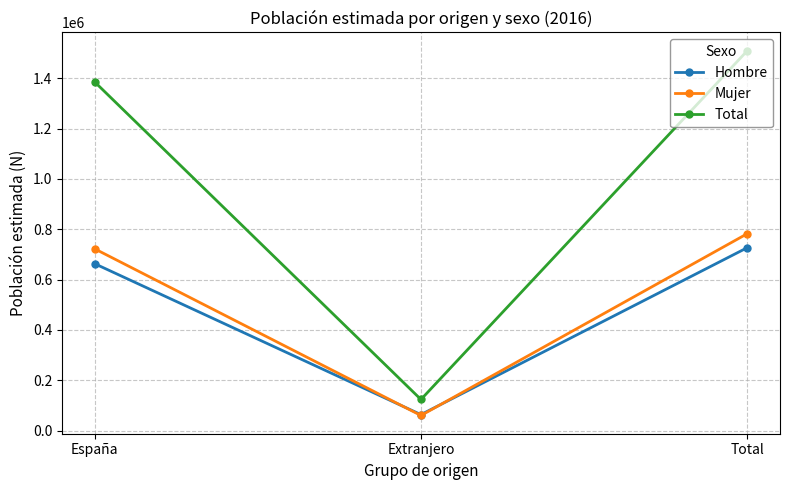

The Total series shows 34548 at Extranjero. True or false?

False